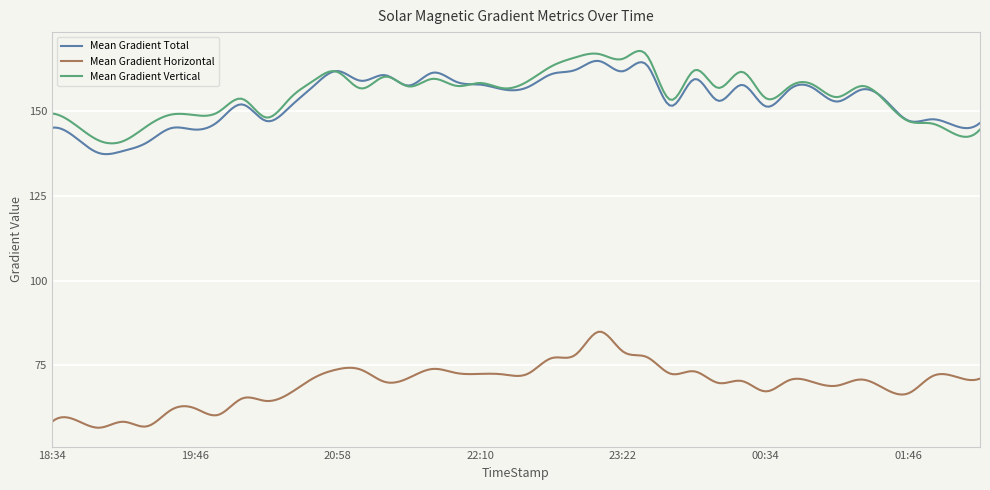

What is the difference between the maximum and minimum values in the Mean Gradient Vertical series?

27.3